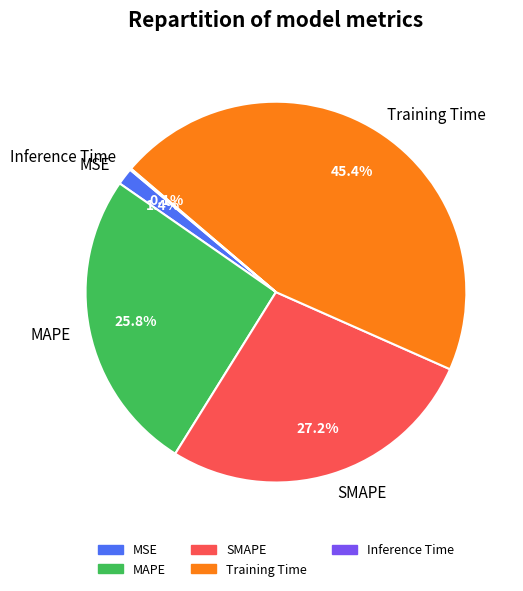

What percentage is NOT represented by SMAPE?

72.8%